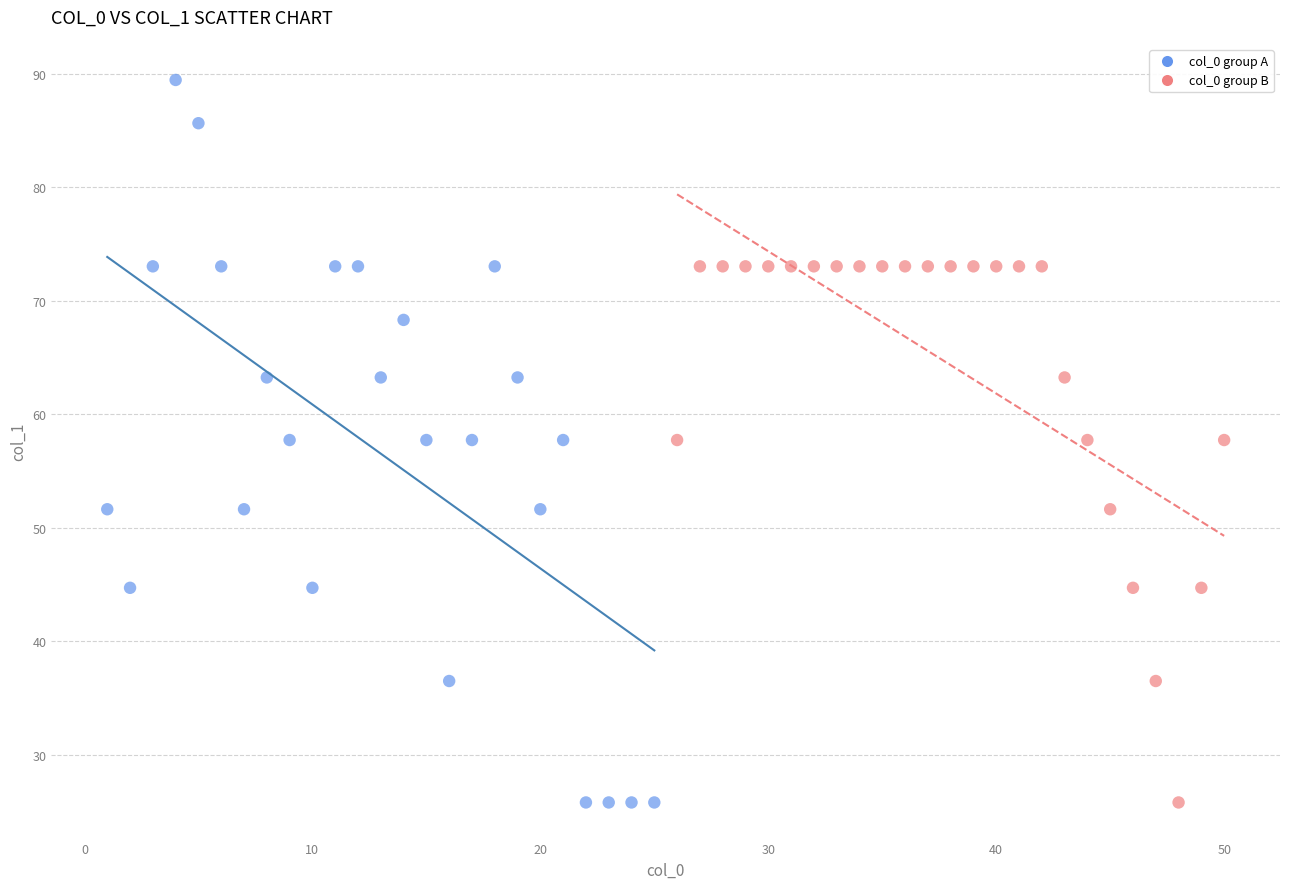

Which series contains the highest Y value?

col_0 group A